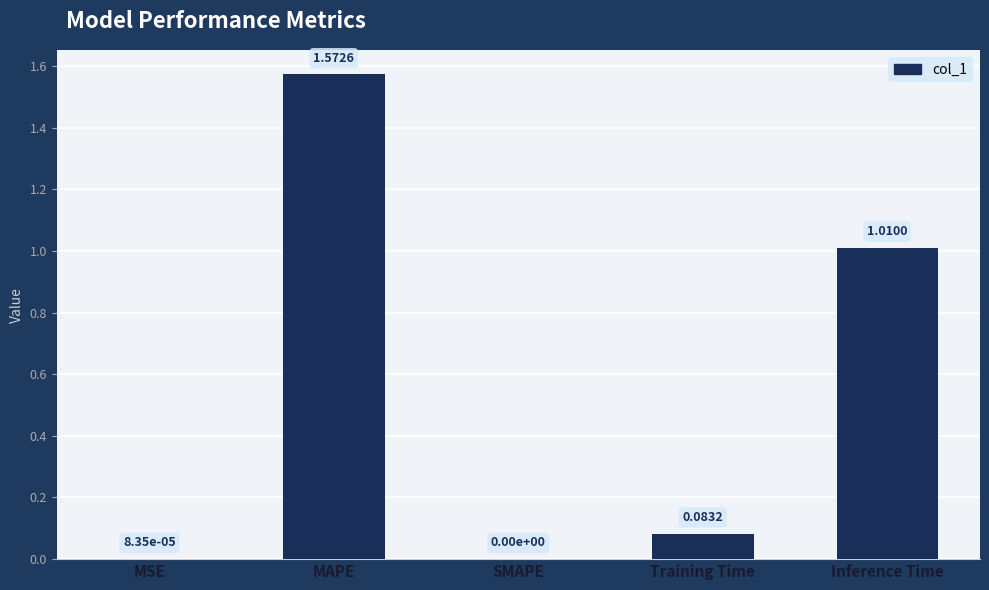

Does the chart contain stacked bars?

No